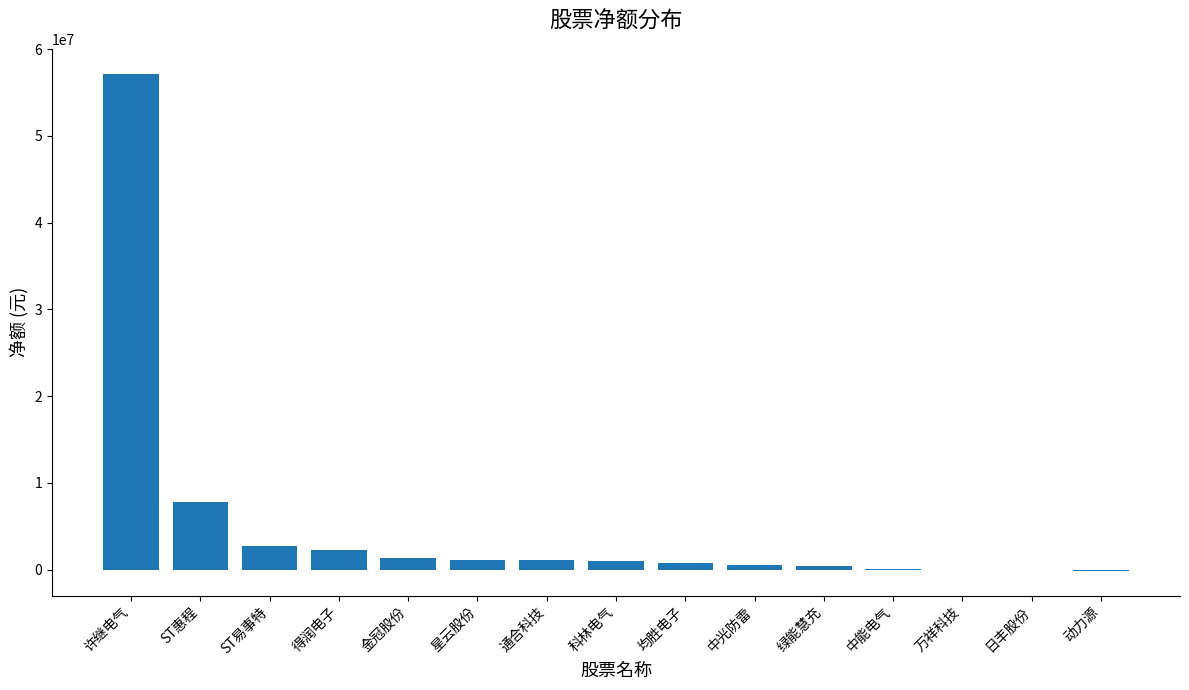

Between 许继电气 and 金冠股份, which is larger?

许继电气